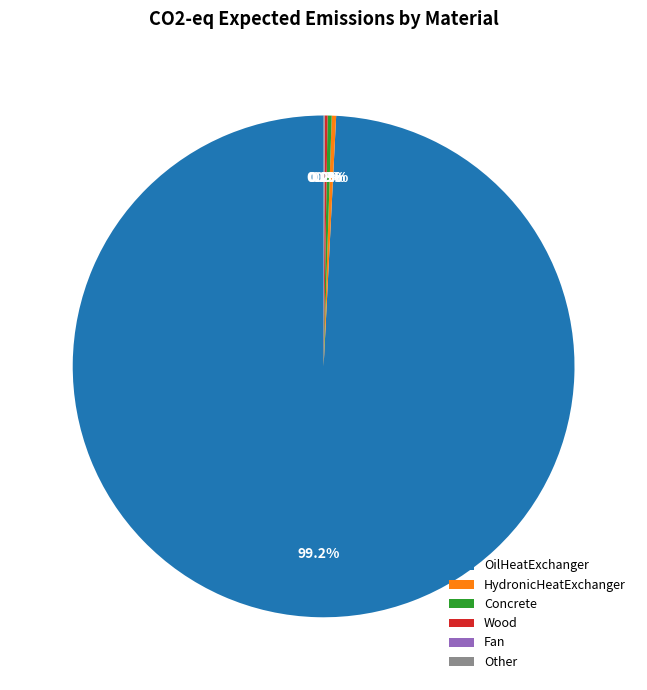

What is the largest slice in the pie chart?

OilHeatExchanger